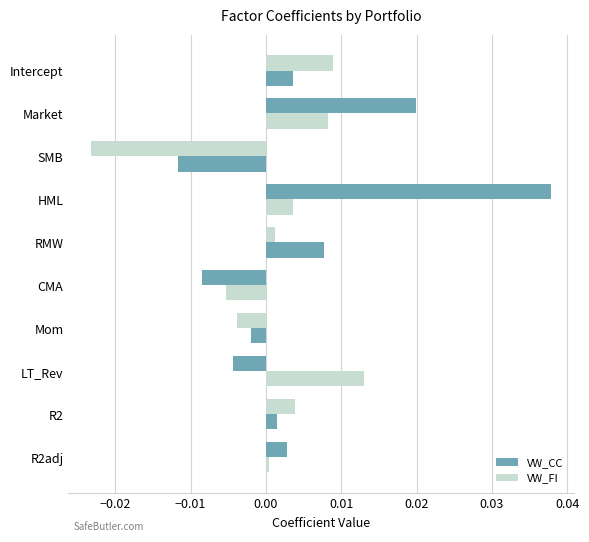

Count the number of data series in this chart.

2